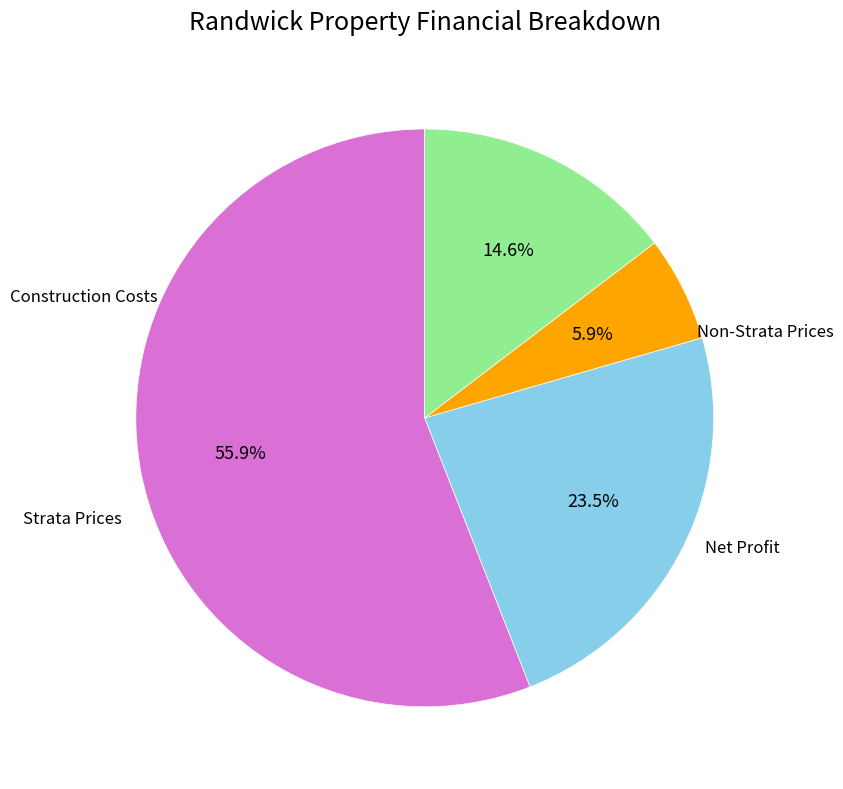

Is there a majority slice in this chart?

Yes